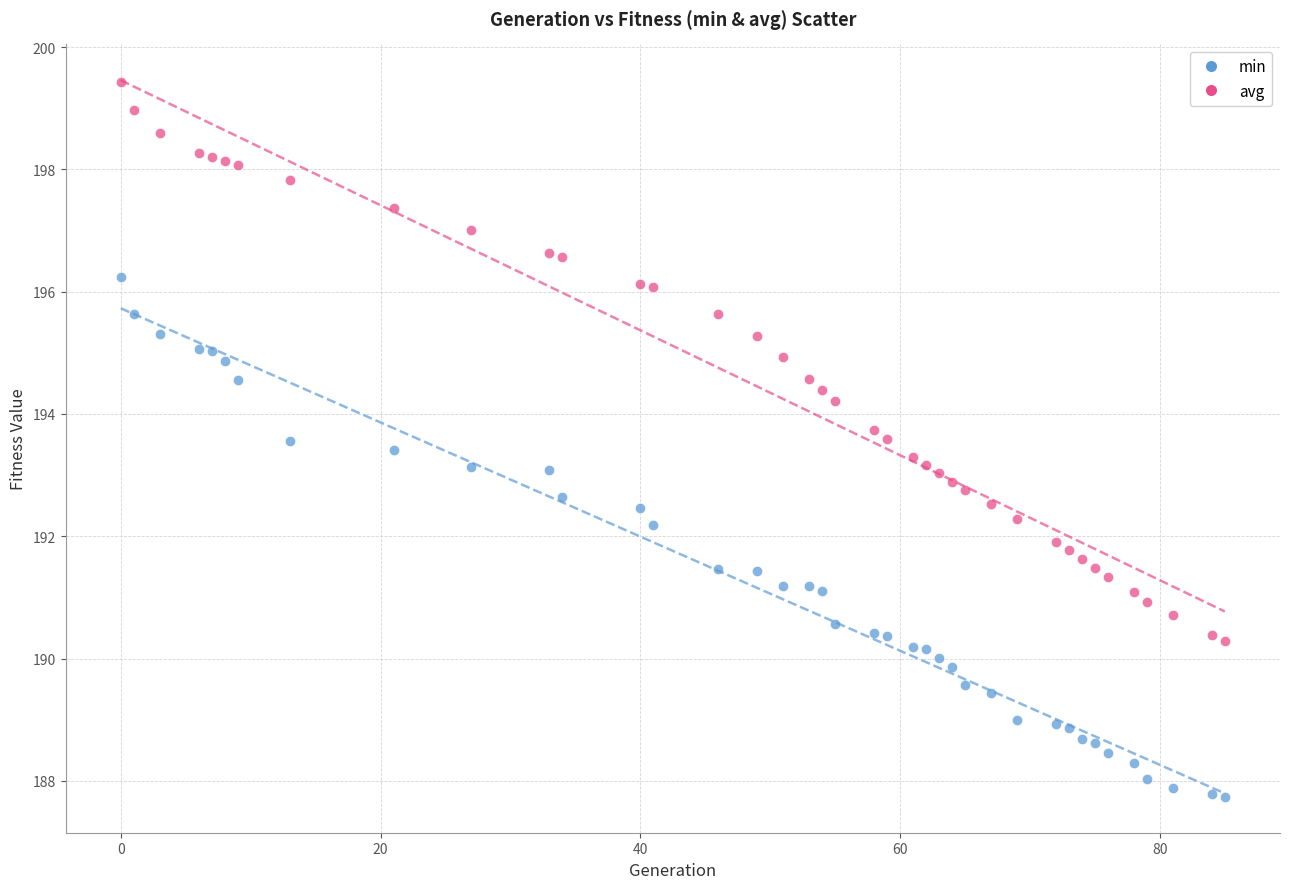

Across all data points, what is the range of Y values (max minus min)?

11.7